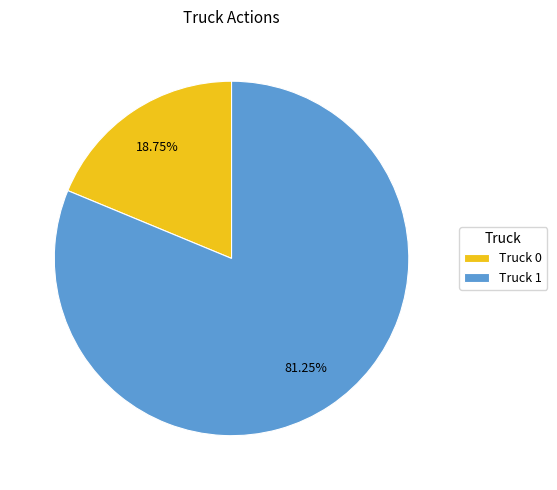

What percentage is NOT represented by Truck 1?

18.8%